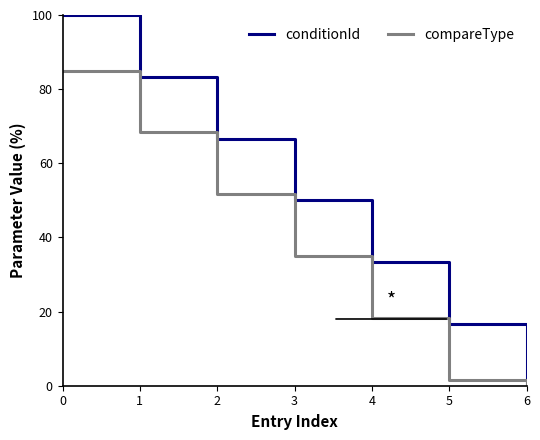

Is this an area chart (filled region under the line)?

No